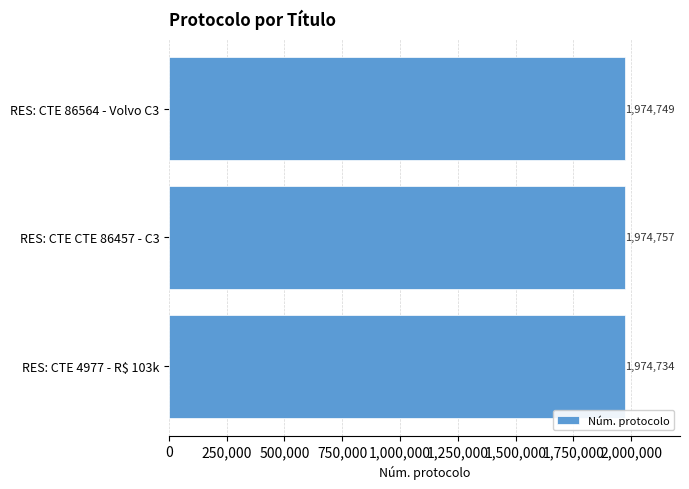

Which category has the highest value across all series?

RES: CTE CTE 86457 - C3